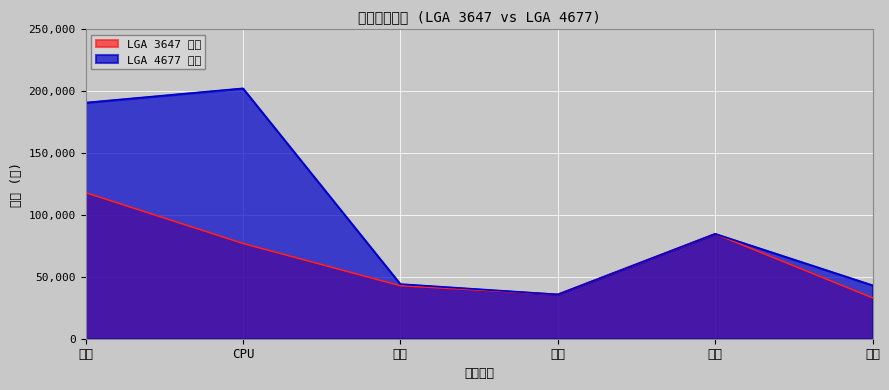

In LGA 3647 价格, how many points are lower than both neighbors (excluding endpoints)?

1